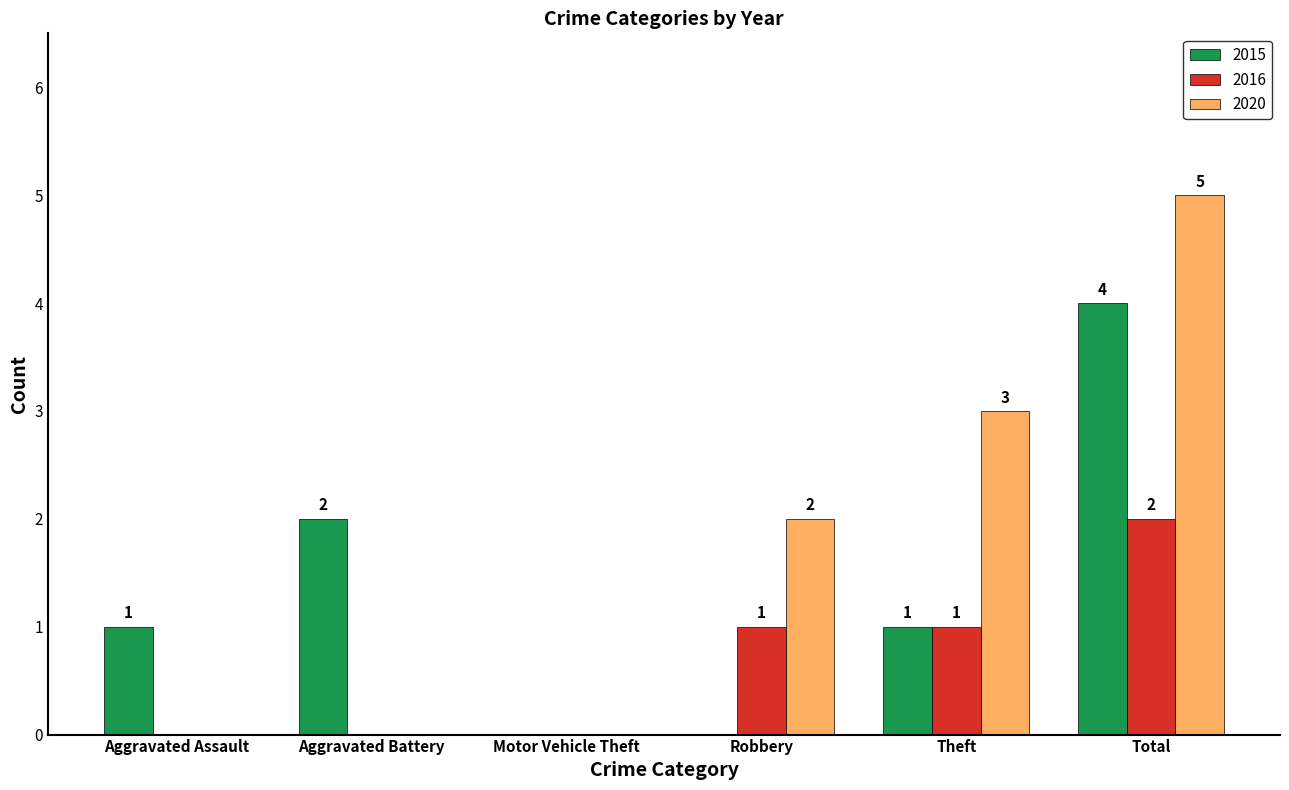

Reading right to left, list all the values displayed in this chart.

2015: 4	1	0	0	2	1
2016: 2	1	1	0	0	0
2020: 5	3	2	0	0	0